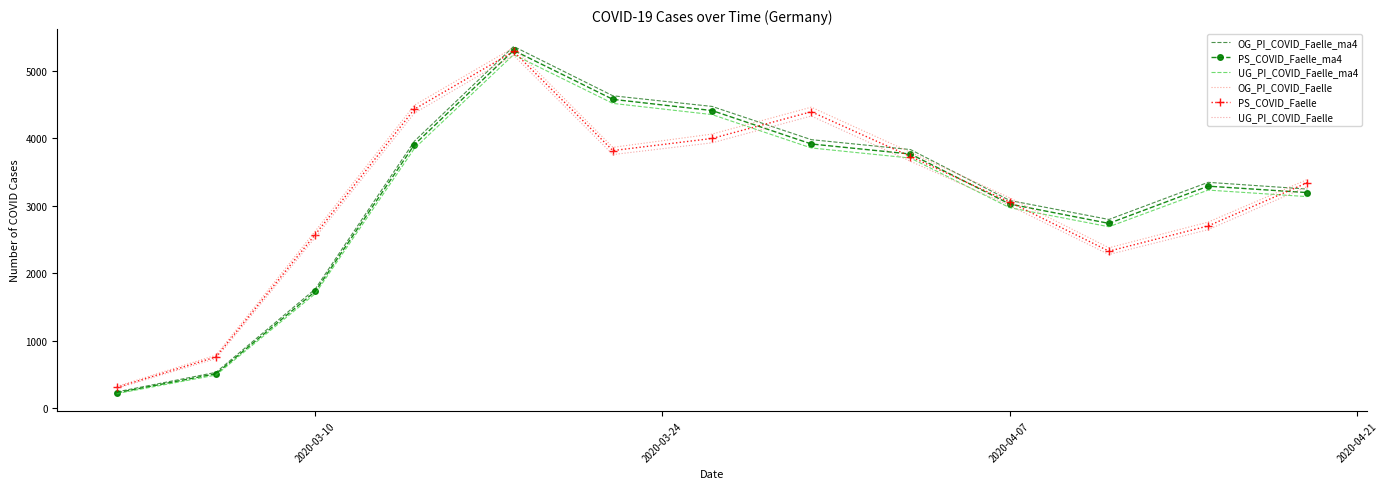

What is the value of the UG_PI_COVID_Faelle point at the 5th from the left?

5231